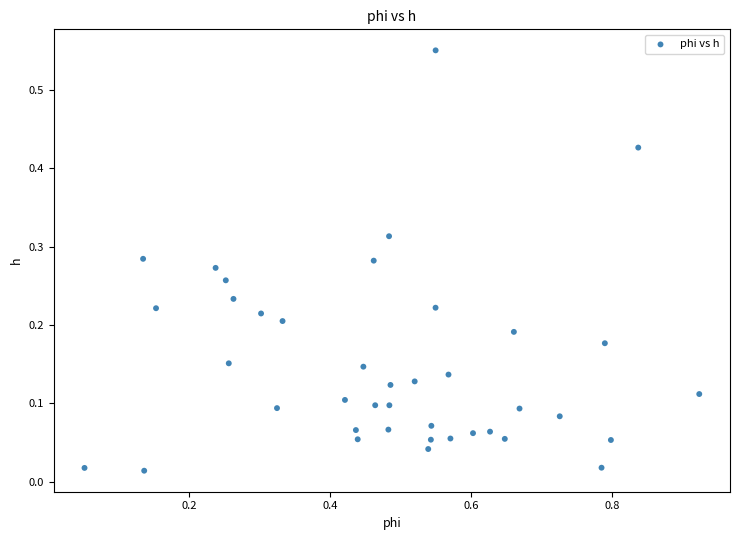

What is the range of X values (max minus min)?

0.9